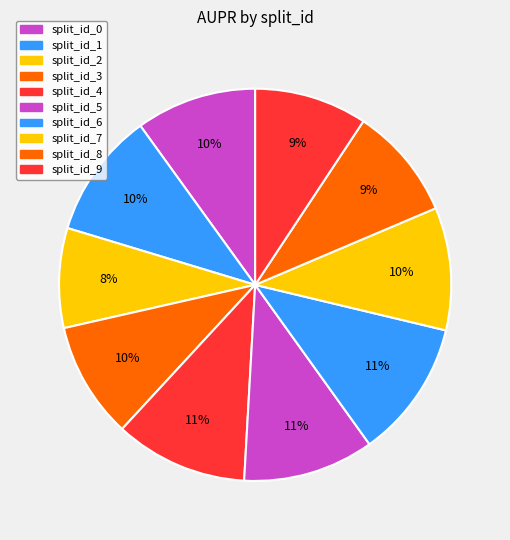

What percentage is the split_id_3 slice, to the nearest percent?

10%